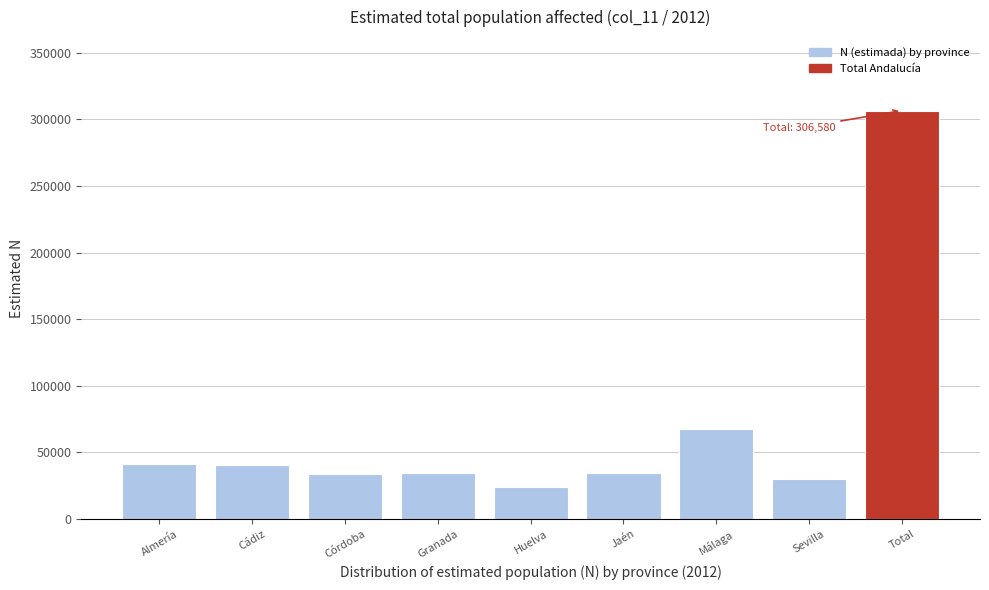

What is the value of the 4th bar from the left?

34852